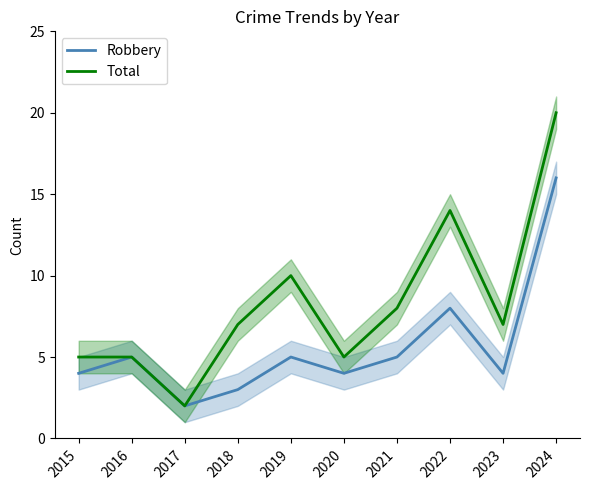

Is this an area chart (filled region under the line)?

No